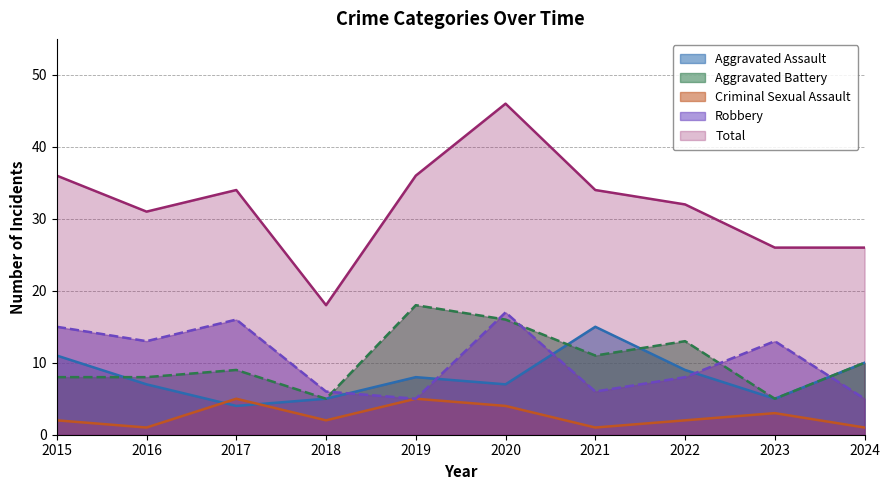

Between 2017 and 2024, which series saw the biggest shift?

Robbery